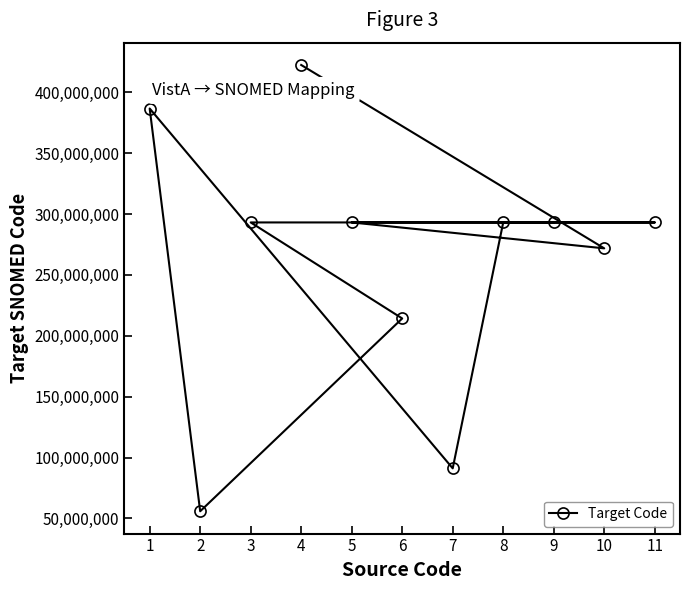

At which category does the chart reach its peak across all series?

4